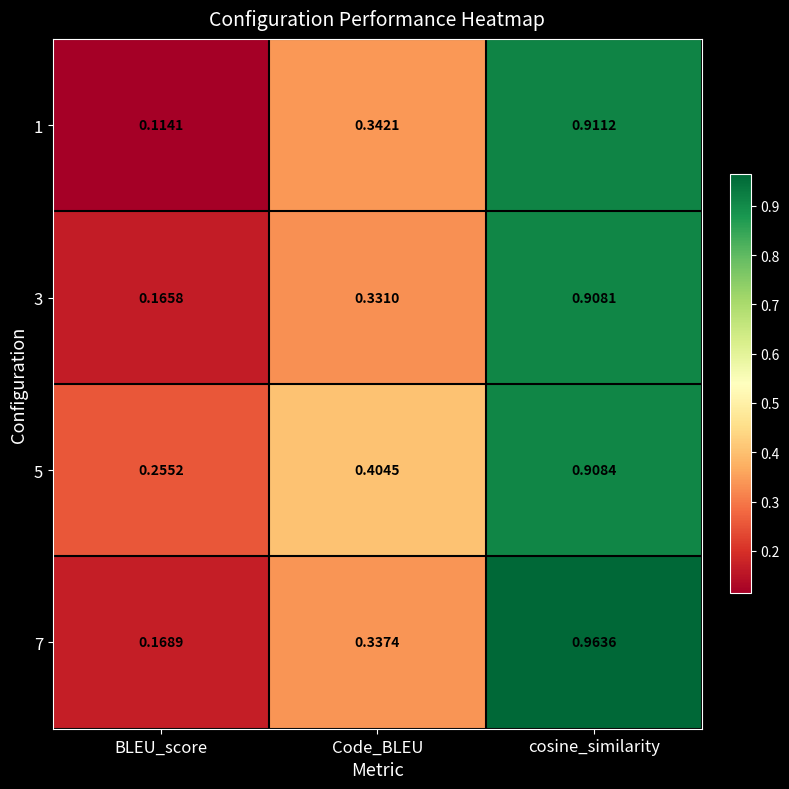

Which label corresponds to the largest value in the chart?

cosine_similarity